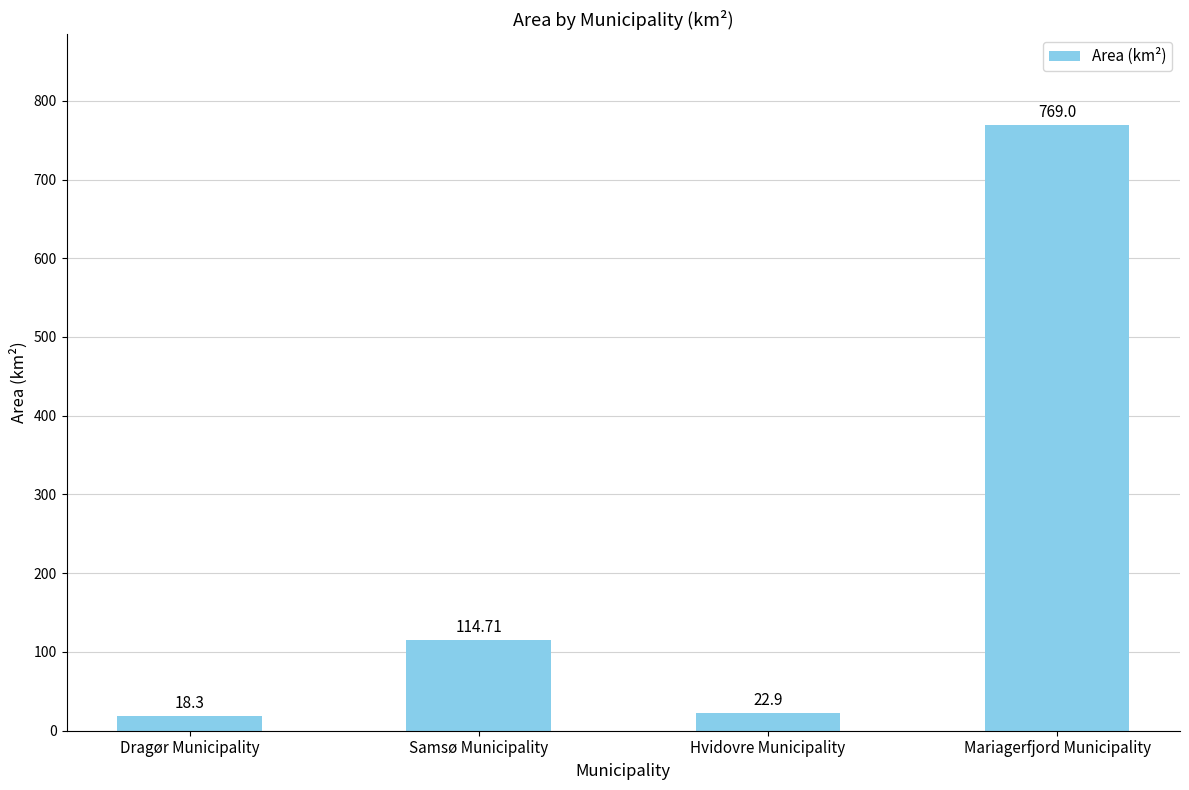

List the labels in order of value, smallest first.

Dragør Municipality, Hvidovre Municipality, Samsø Municipality, Mariagerfjord Municipality